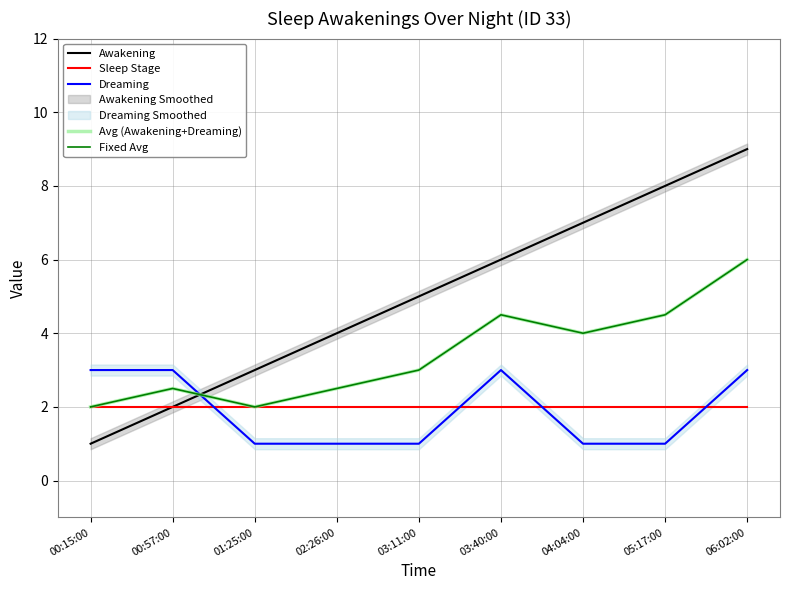

How many categories are shown in the chart?

9